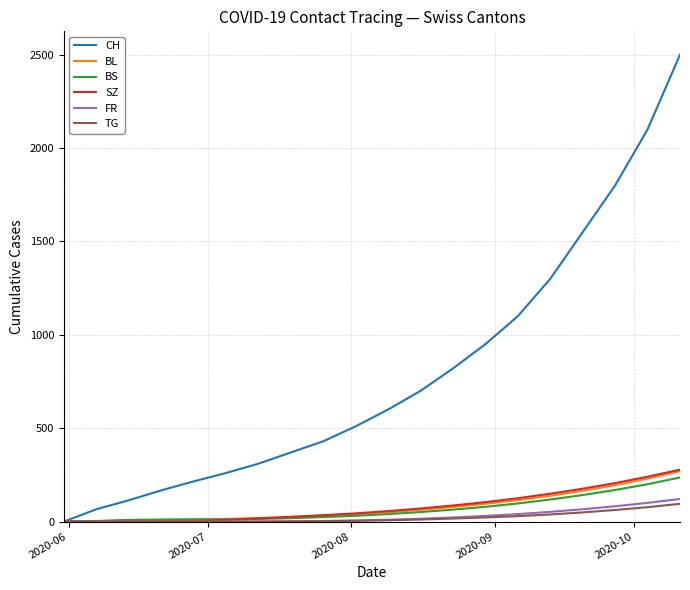

Which series has the largest total across all categories?

CH